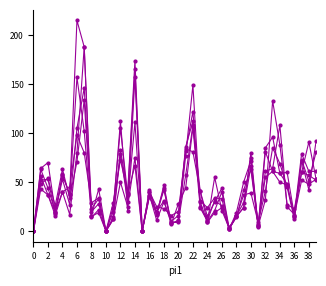

Does the chart have visible grid lines?

No